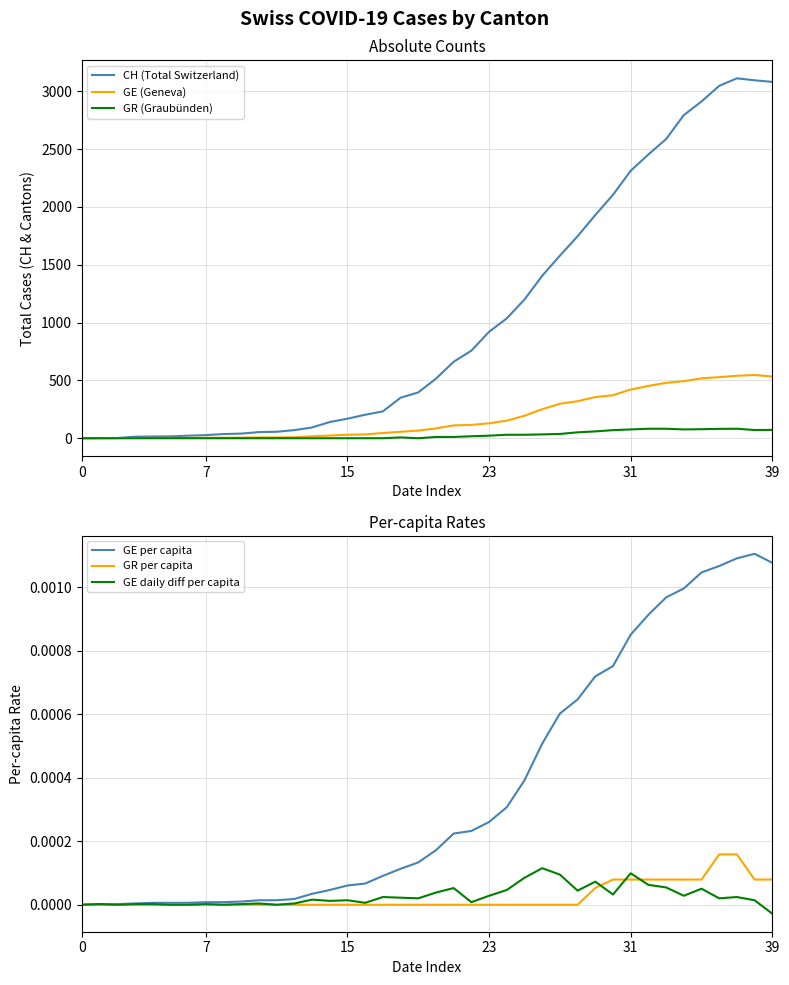

True or false: CH (Total Switzerland) and GR per capita cross at least once.

False